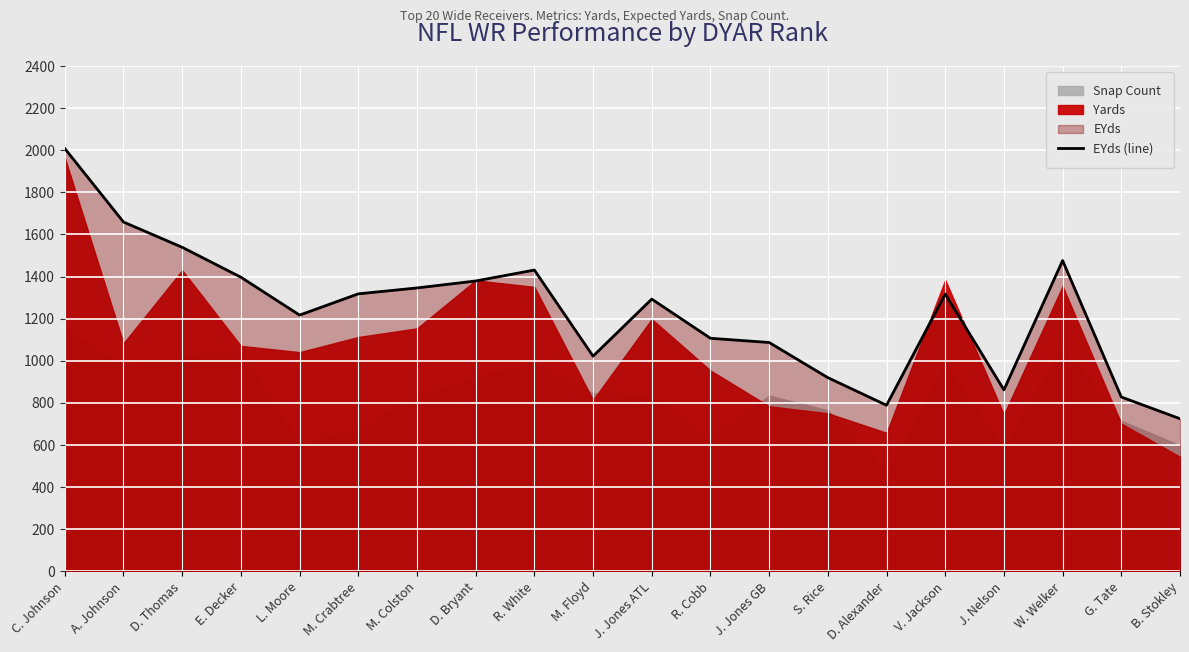

What is the difference between the values at C. Johnson and J. Nelson?

1146